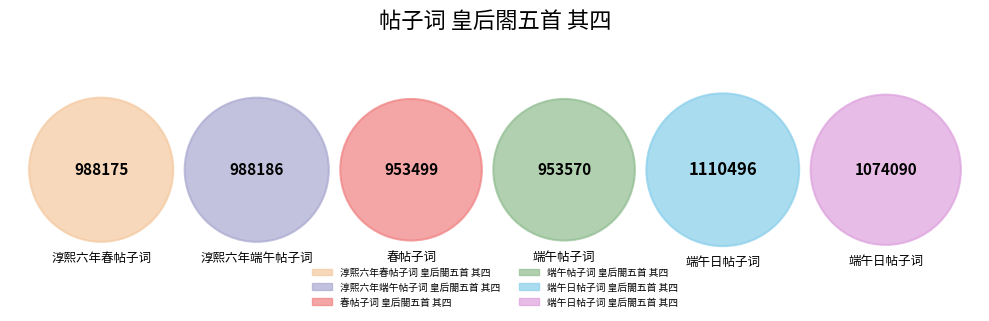

The 淳熙六年春帖子词 皇后閤五首 其四 slice represents 16% of the pie. True or false?

True